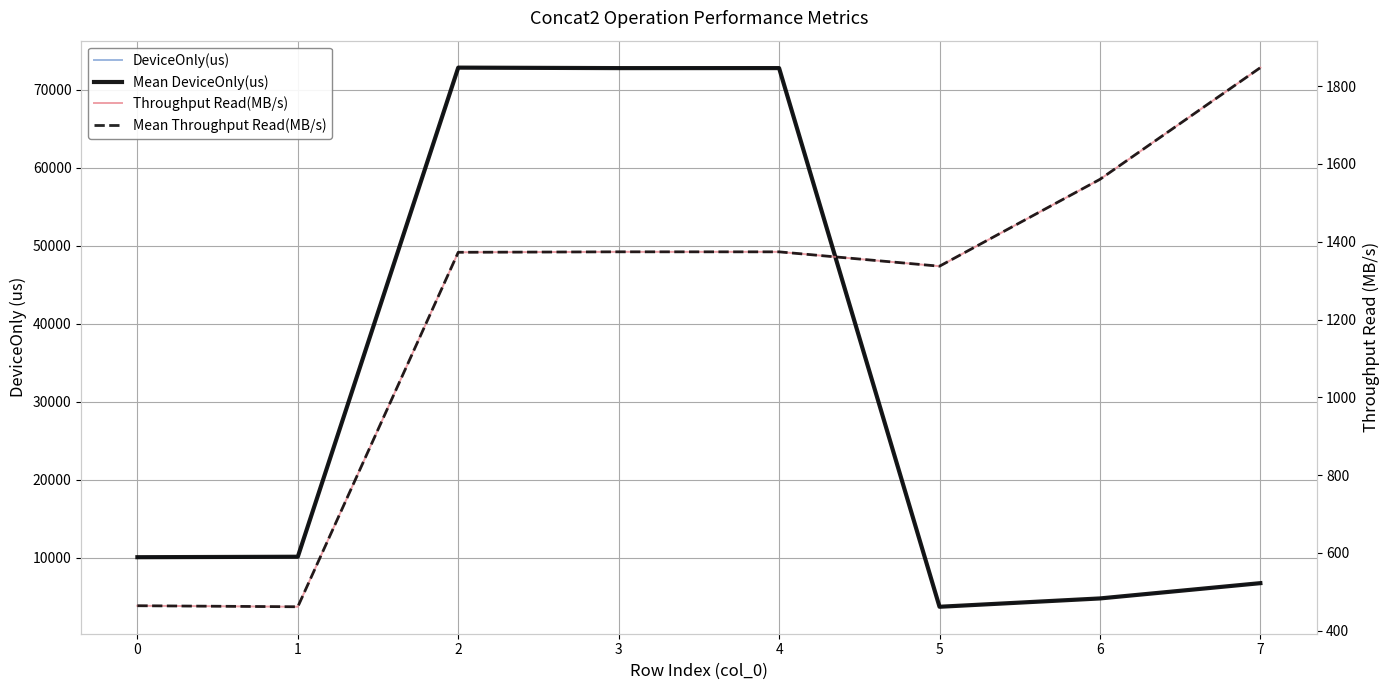

Where is the first local minimum for DeviceOnly(us)?

3